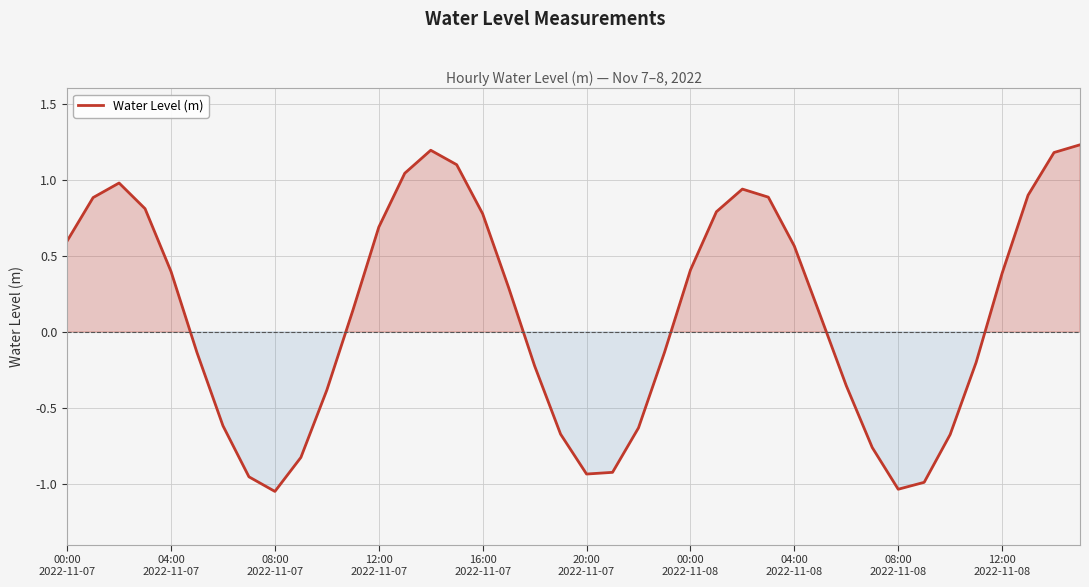

What is the greatest value displayed?

1.2